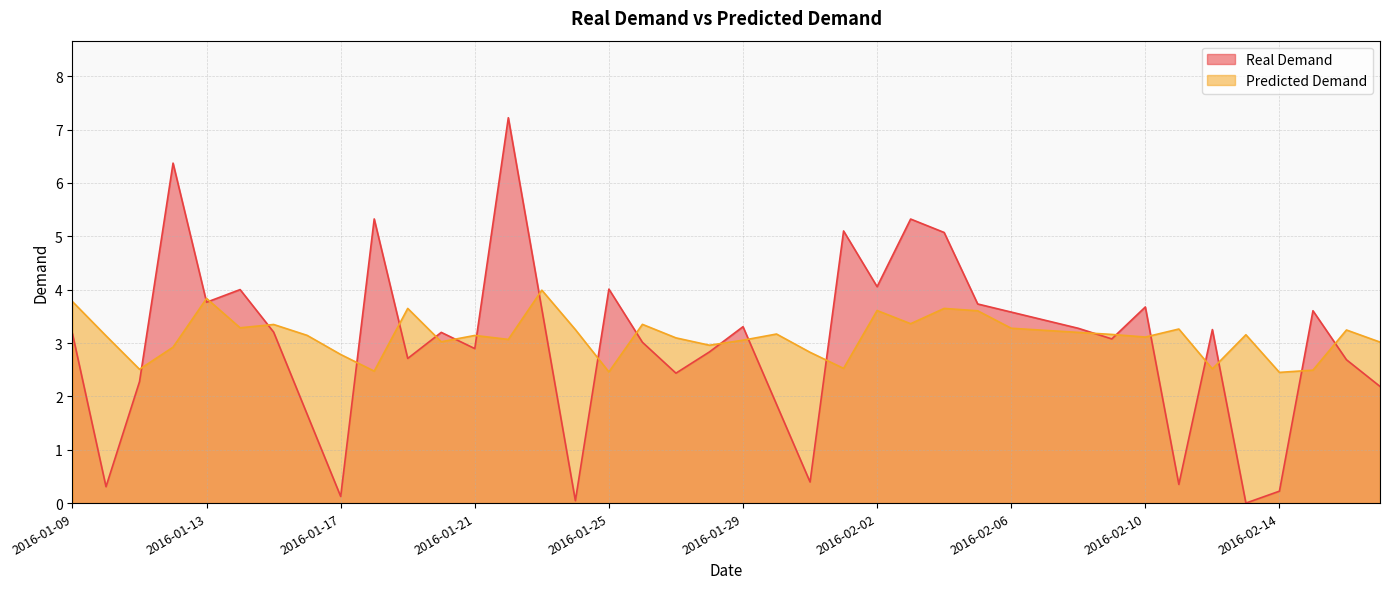

What position from the left is 2016-01-12?

4